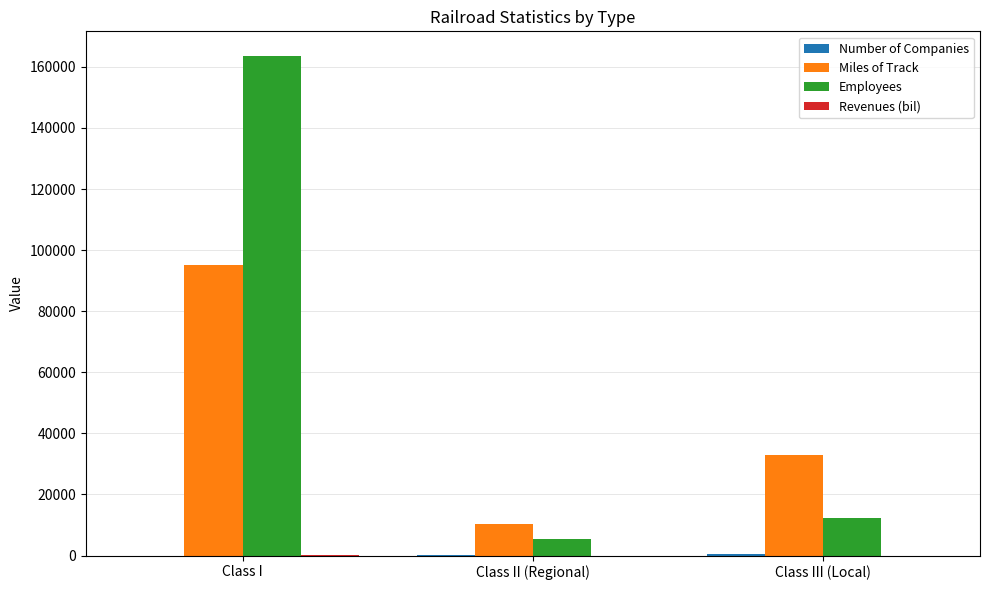

Between Class II (Regional) and Class III (Local), which series saw the biggest shift?

Miles of Track